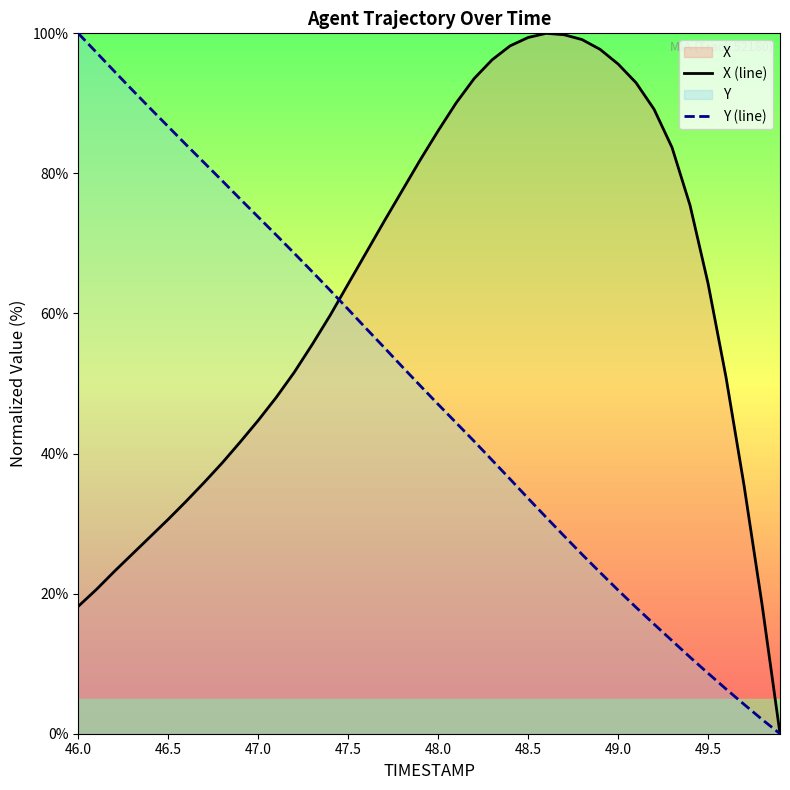

At how many categories does at least one series exceed 50?

37